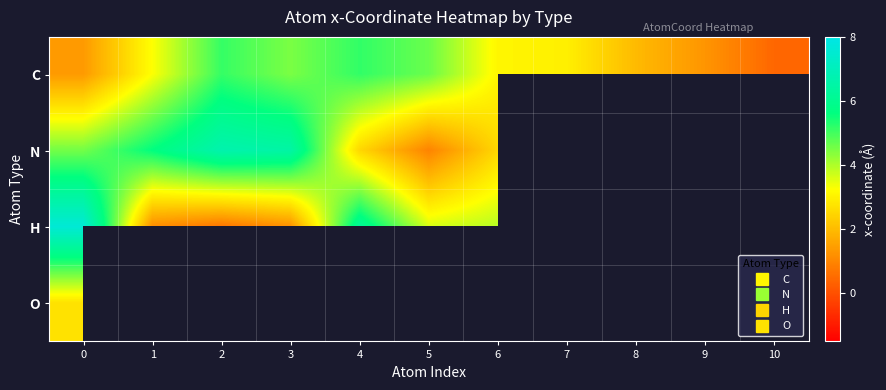

Count the number of data series in this chart.

4